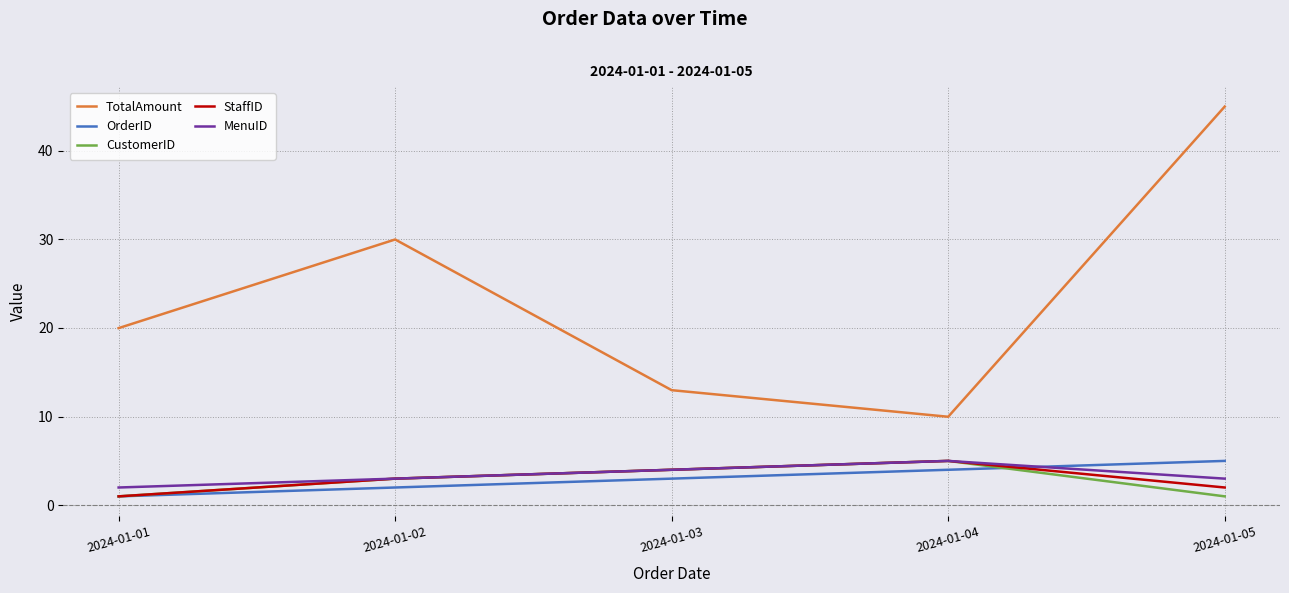

At which label does CustomerID reach its peak?

2024-01-04